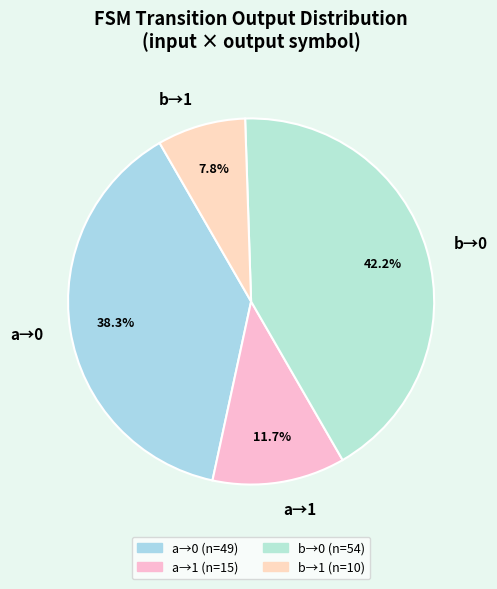

Rank the categories by value from lowest to highest.

b→1, a→1, a→0, b→0